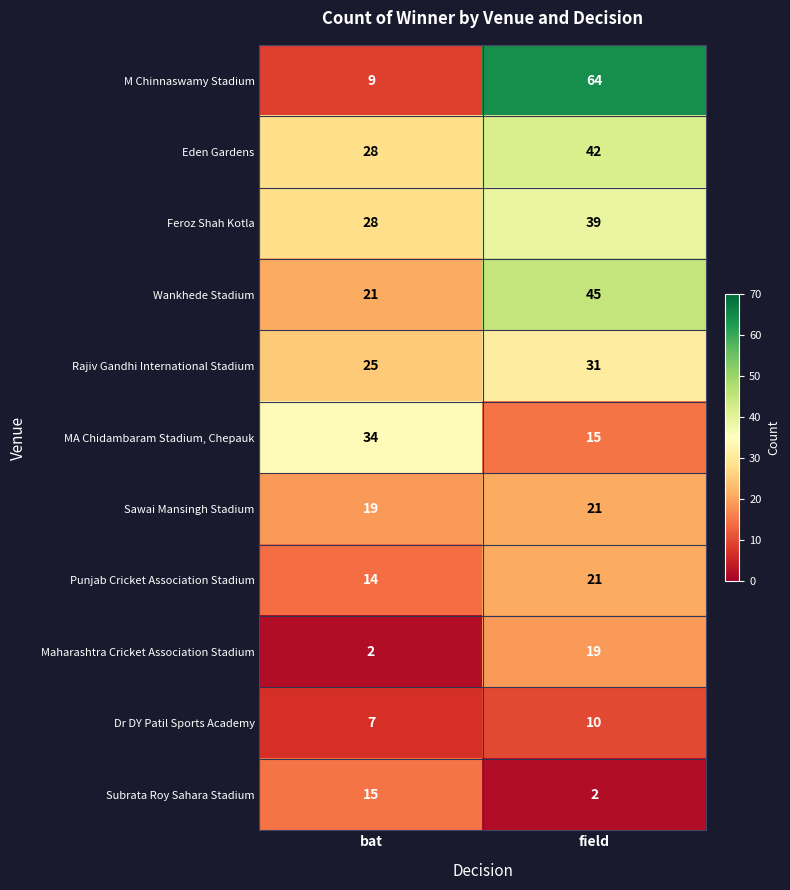

What is the spread (max minus min) of values at bat?

32